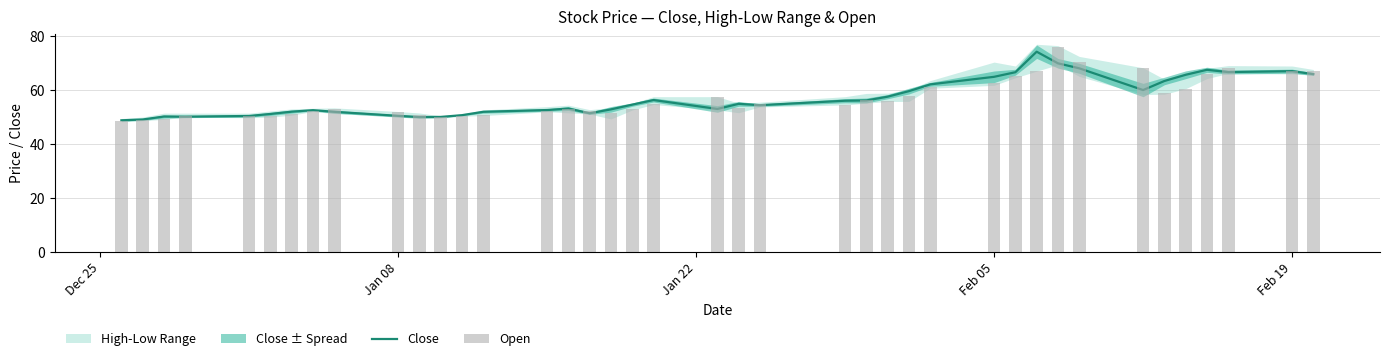

What is the minimum value shown in the chart?

48.5